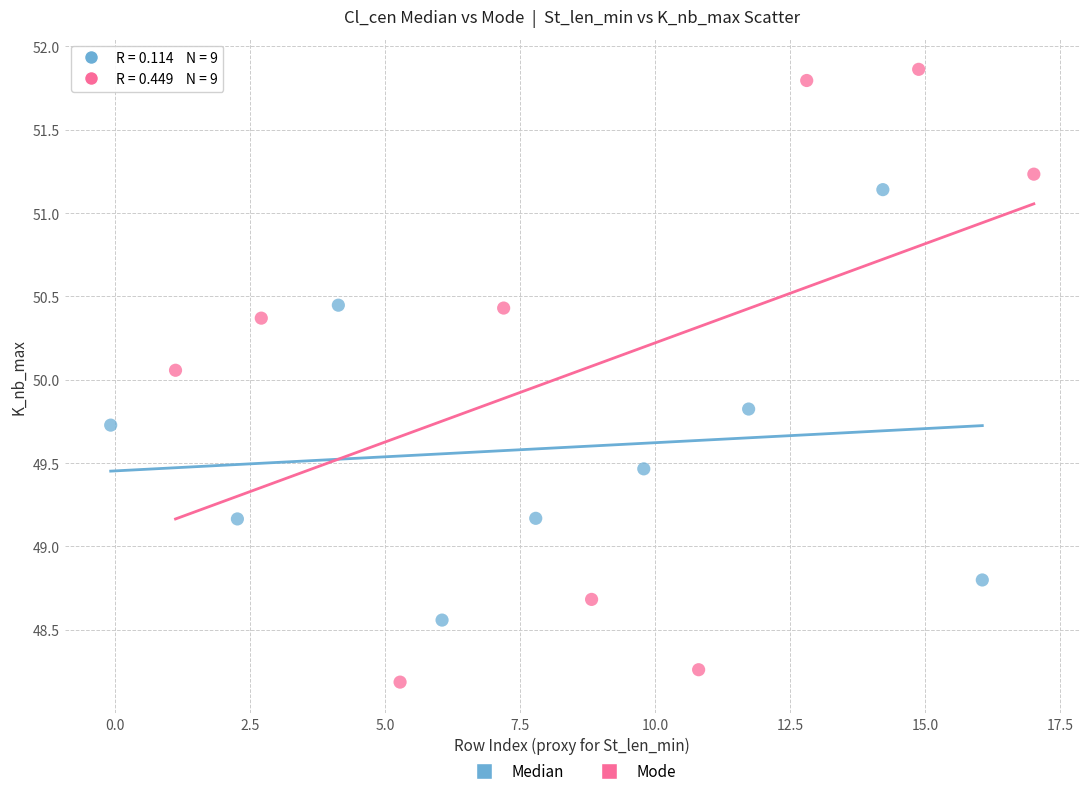

What are all the series names shown in the legend?

Median, Mode